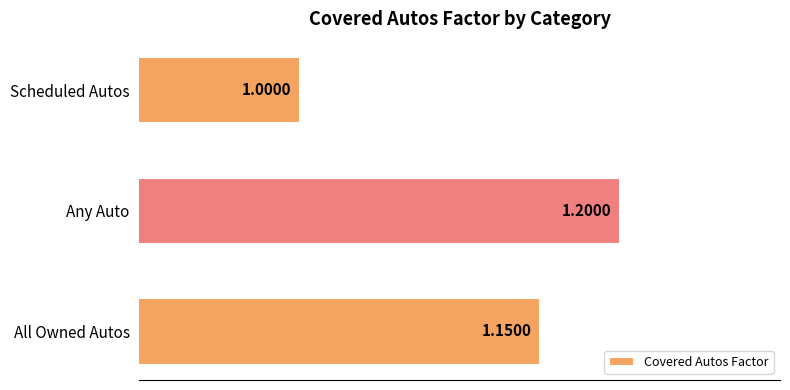

Between Any Auto and Scheduled Autos, which is larger?

Any Auto